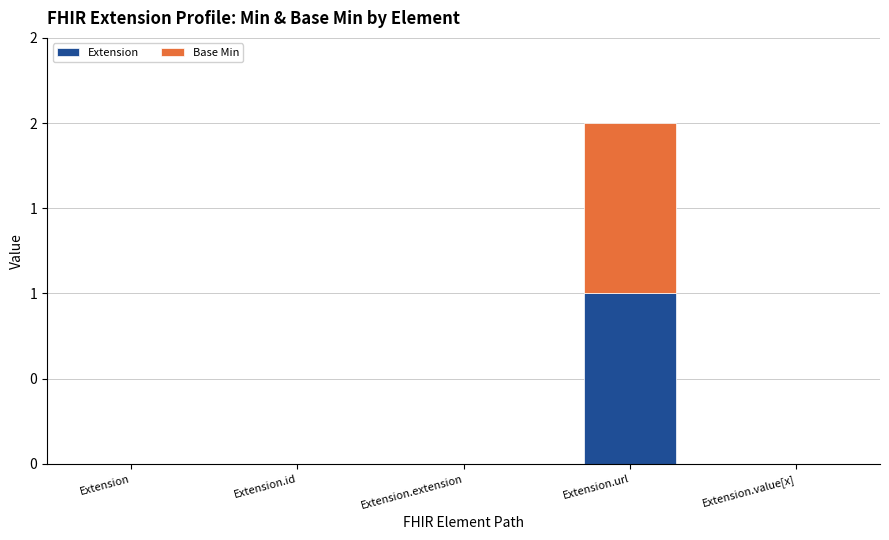

What are all the series names shown in the legend?

Extension, Base Min